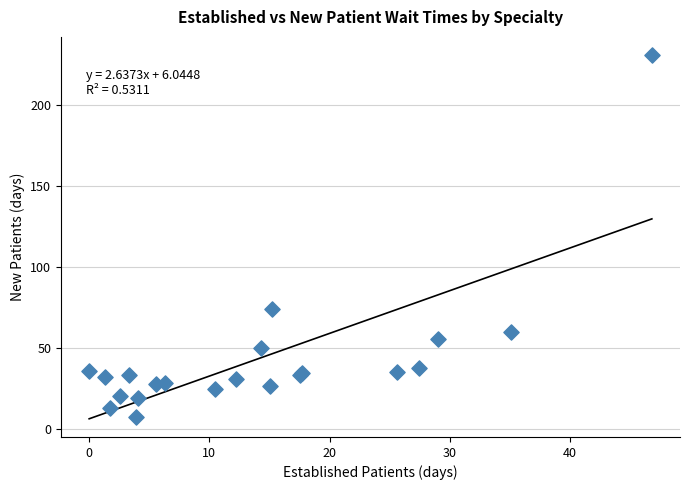

What Y value in the scatter plot is closest to 118?

73.8